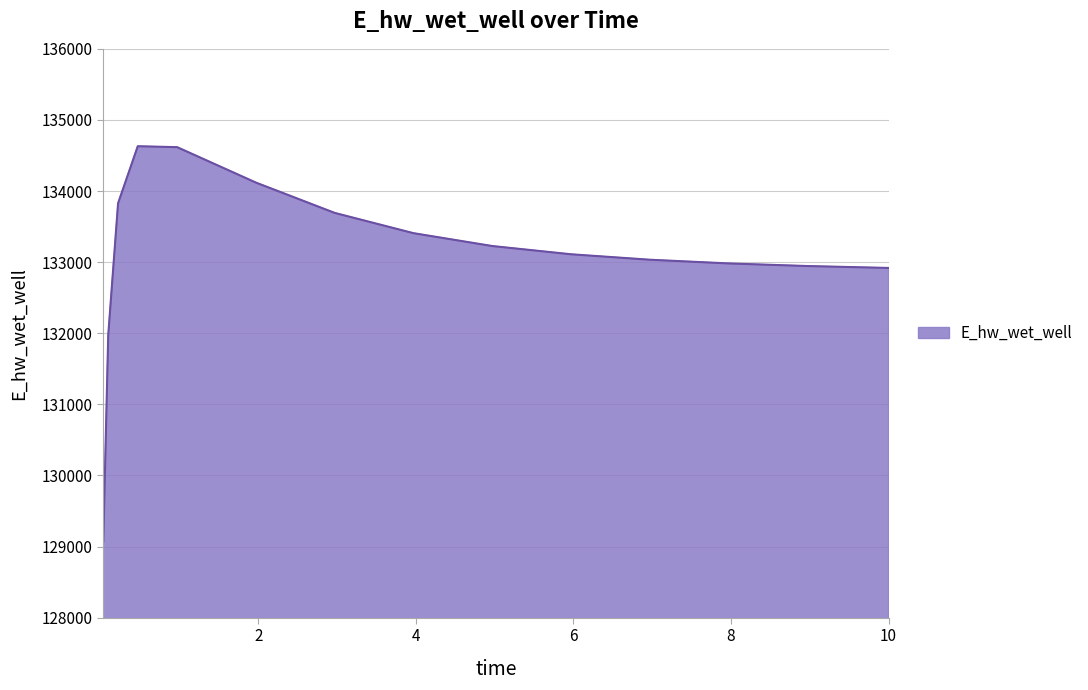

What is the difference between the maximum and minimum values?

5559.1